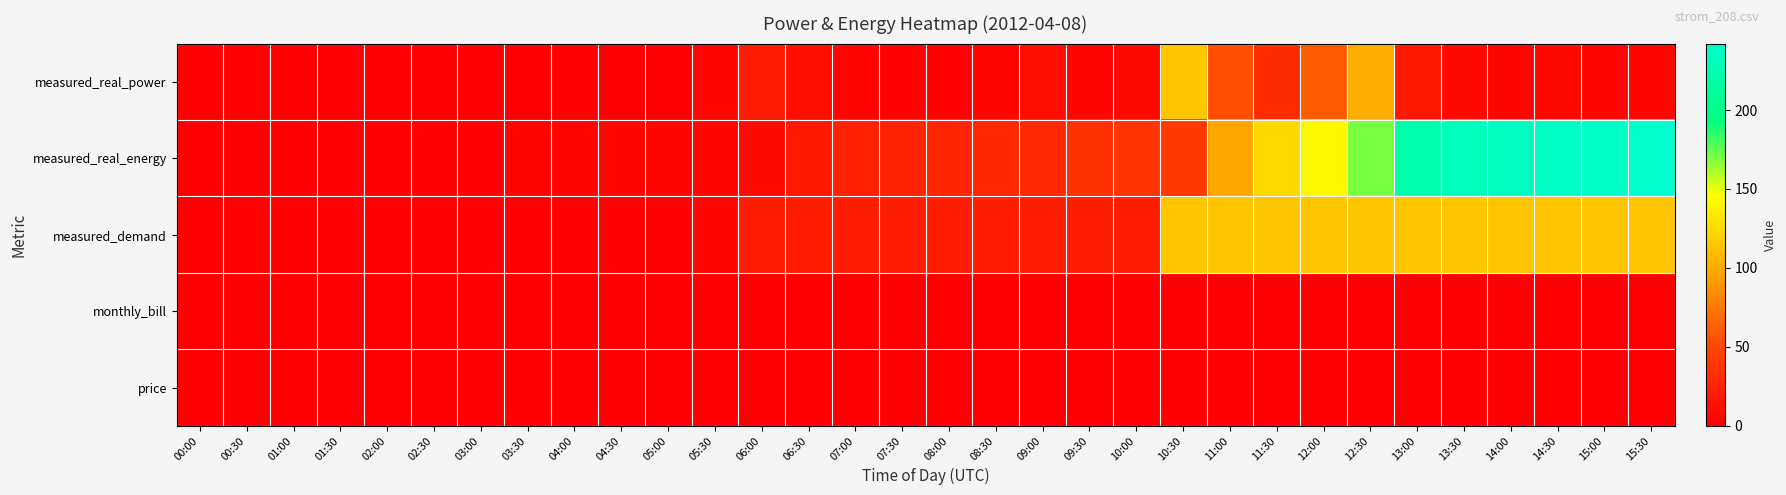

Reading left to right, list all the values displayed in this chart.

measured_real_power: 00:00=0.0	00:30=2.6	01:00=0.0	01:30=1.4	02:00=1.4	02:30=0.1	03:00=2.7	03:30=0.0	04:00=2.0	04:30=0.7	05:00=0.0	05:30=4.9	06:00=21.1	06:30=10.5	07:00=3.4	07:30=2.5	08:00=2.1	08:30=3.3	09:00=11.2	09:30=5.3	10:00=6.3	10:30=114.6	11:00=53.5	11:30=31.7	12:00=60.4	12:30=101.5	13:00=18.5	13:30=6.9	14:00=4.4	14:30=6.2	15:00=5.0	15:30=5.5
measured_real_energy: 00:00=0.0	00:30=0.0	01:00=1.3	01:30=1.3	02:00=2.0	02:30=2.7	03:00=2.8	03:30=4.1	04:00=4.1	04:30=5.1	05:00=5.5	05:30=5.5	06:00=7.9	06:30=18.4	07:00=23.7	07:30=25.4	08:00=26.6	08:30=27.7	09:00=29.4	09:30=35.0	10:00=37.6	10:30=40.8	11:00=98.0	11:30=124.8	12:00=140.7	12:30=170.8	13:00=221.6	13:30=230.8	14:00=234.3	14:30=236.5	15:00=239.6	15:30=242.1
measured_demand: 00:00=0.0	00:30=2.6	01:00=2.6	01:30=2.6	02:00=2.6	02:30=2.6	03:00=2.7	03:30=2.7	04:00=2.7	04:30=2.7	05:00=2.7	05:30=4.9	06:00=21.1	06:30=21.1	07:00=21.1	07:30=21.1	08:00=21.1	08:30=21.1	09:00=21.1	09:30=21.1	10:00=21.1	10:30=114.6	11:00=114.6	11:30=114.6	12:00=114.6	12:30=114.6	13:00=114.6	13:30=114.6	14:00=114.6	14:30=114.6	15:00=114.6	15:30=114.6
monthly_bill: 00:00=0.0	00:30=0.0	01:00=0.0	01:30=0.0	02:00=0.0	02:30=0.0	03:00=0.0	03:30=0.0	04:00=0.0	04:30=0.0	05:00=0.0	05:30=0.0	06:00=0.0	06:30=0.0	07:00=0.0	07:30=0.0	08:00=0.0	08:30=0.0	09:00=0.0	09:30=0.0	10:00=0.0	10:30=0.0	11:00=0.0	11:30=0.0	12:00=0.0	12:30=0.0	13:00=0.0	13:30=0.0	14:00=0.0	14:30=0.0	15:00=0.0	15:30=0.0
price: 00:00=0.0	00:30=0.0	01:00=0.0	01:30=0.0	02:00=0.0	02:30=0.0	03:00=0.0	03:30=0.0	04:00=0.0	04:30=0.0	05:00=0.0	05:30=0.0	06:00=0.0	06:30=0.0	07:00=0.0	07:30=0.0	08:00=0.0	08:30=0.0	09:00=0.0	09:30=0.0	10:00=0.0	10:30=0.0	11:00=0.0	11:30=0.0	12:00=0.0	12:30=0.0	13:00=0.0	13:30=0.0	14:00=0.0	14:30=0.0	15:00=0.0	15:30=0.0